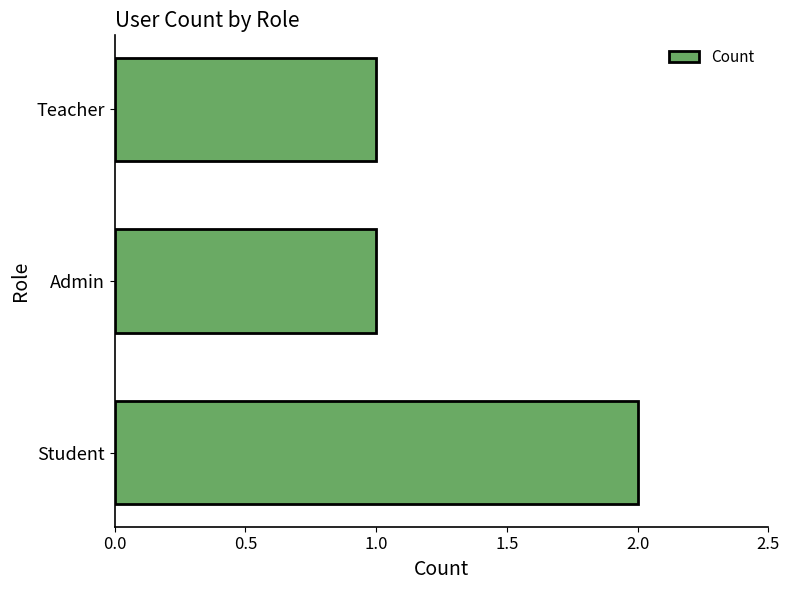

Is it true that the value at Student is 3?

False